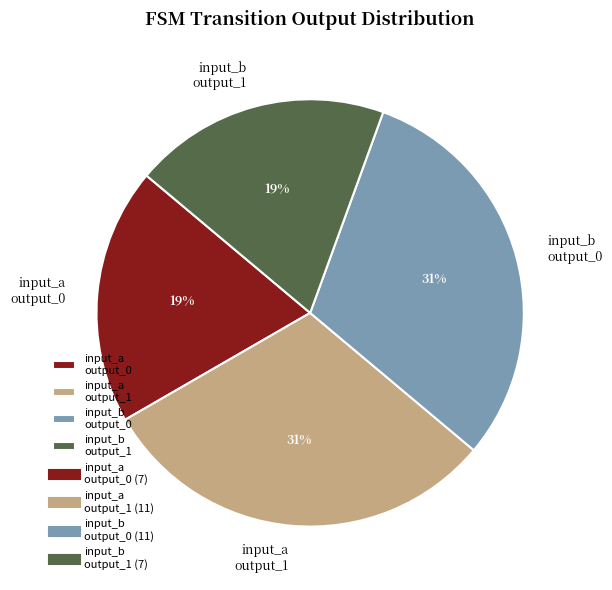

Does input_b output_1 account for over 50% of the chart?

No